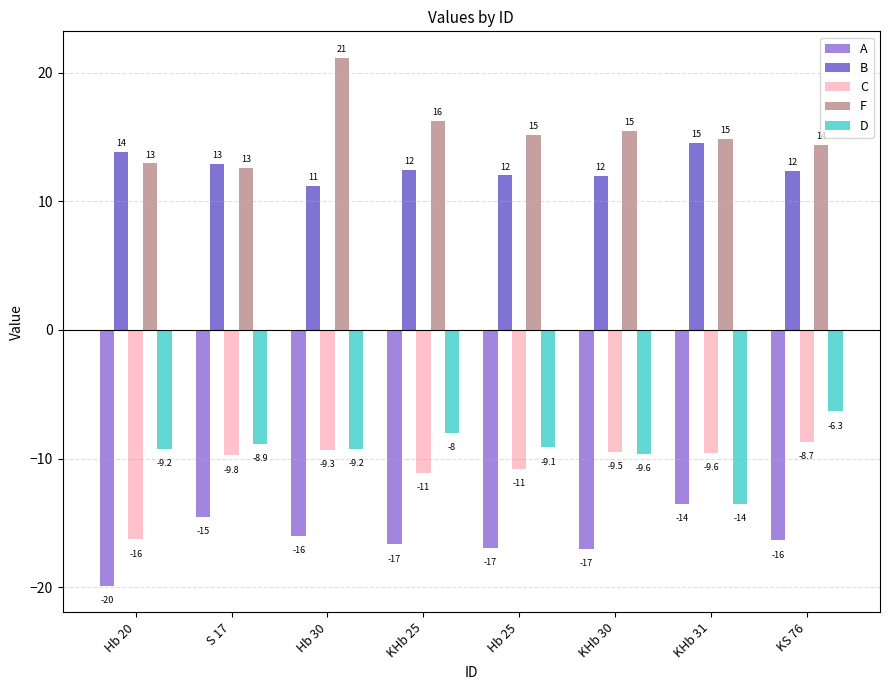

Is the value of A at Hb 20 greater than the value of B at Hb 25?

No